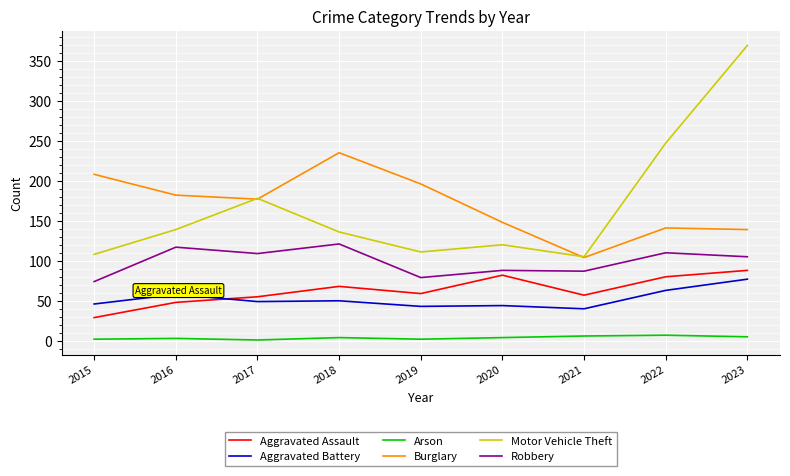

What is the greatest value displayed?

369